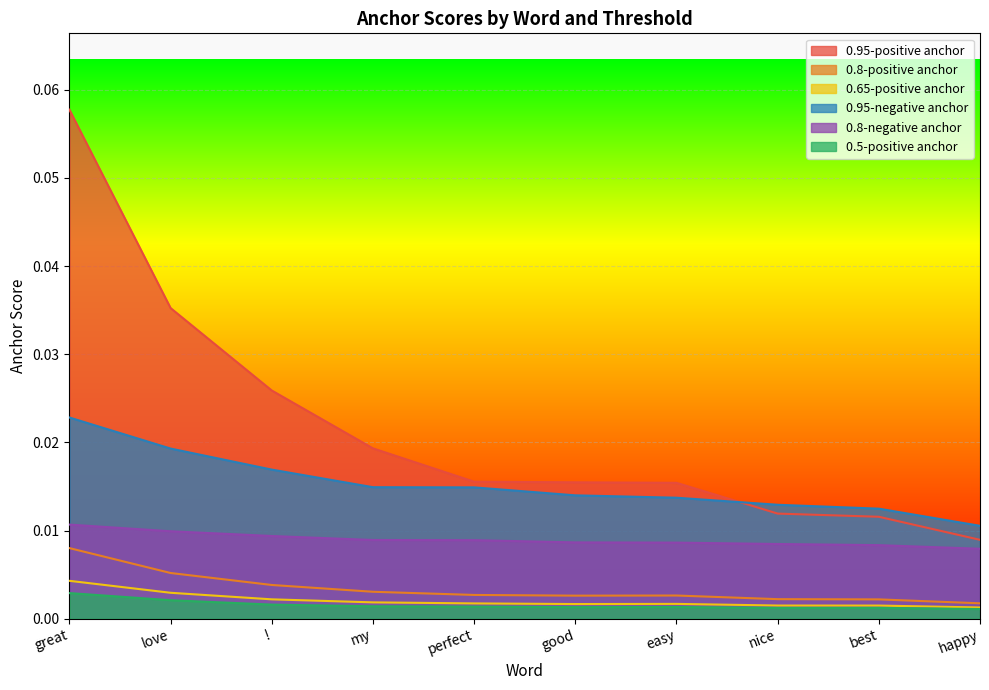

Which series has the widest spread of values?

0.95-positive anchor